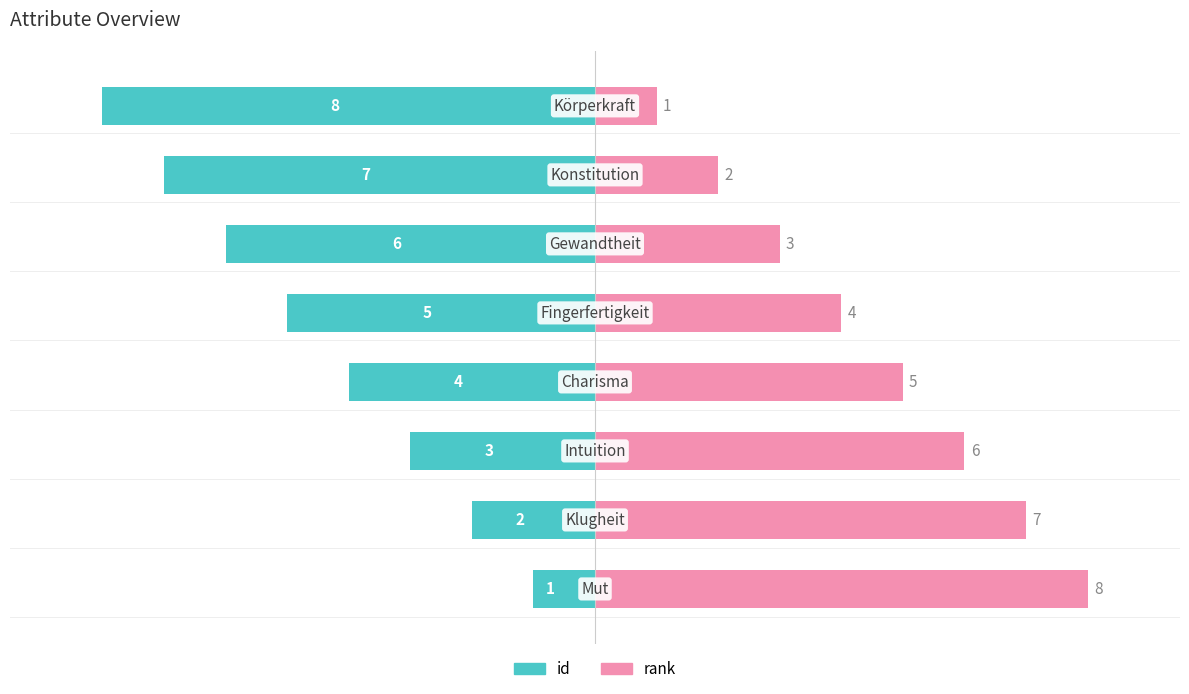

Which series has the largest range (max minus min)?

id